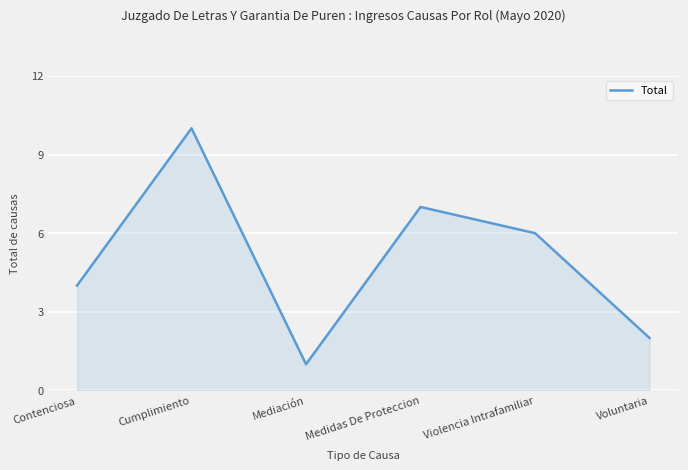

At which category does the chart reach its peak across all series?

Cumplimiento